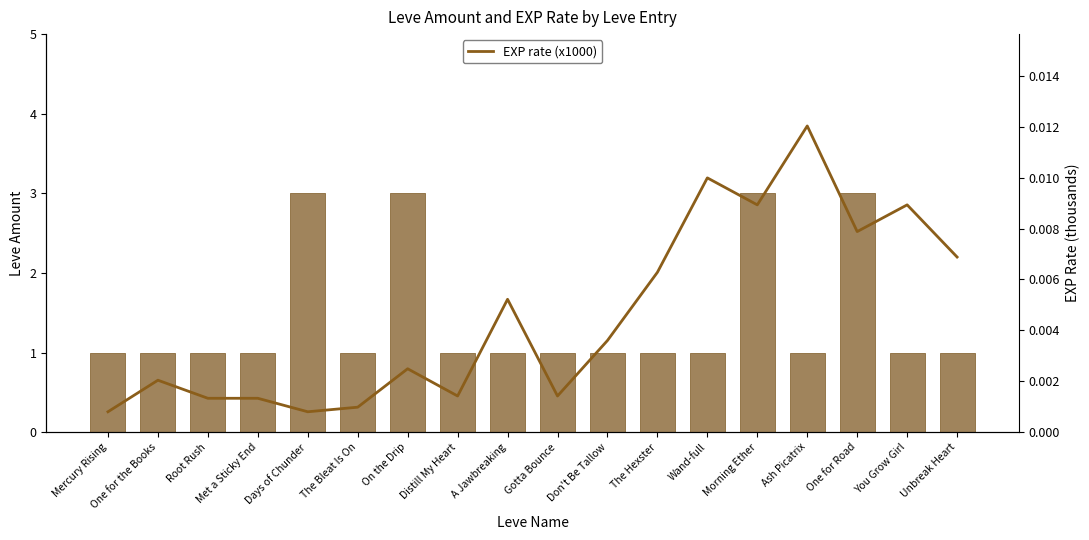

List the series in order of their overall mean, highest first.

Leve Amount, EXP rate (x1000)